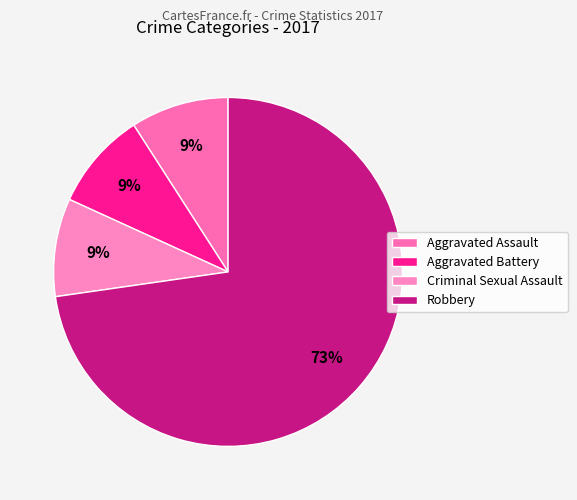

To the nearest percent, what portion does Aggravated Assault represent?

9%